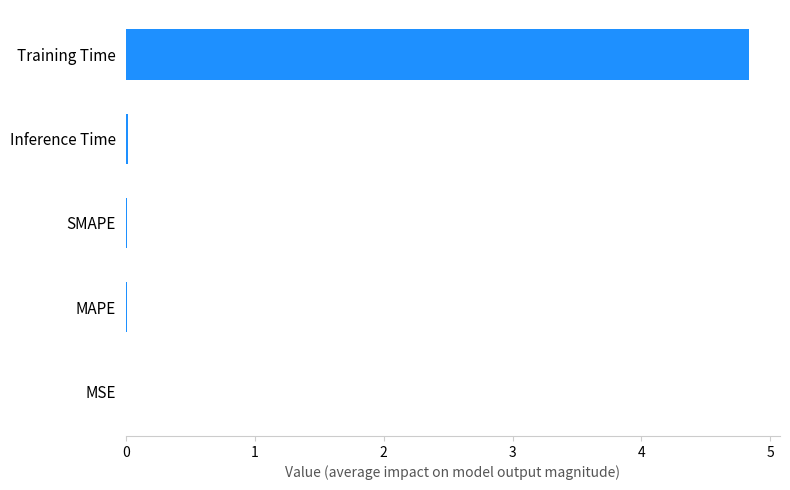

What is the maximum value shown in the chart?

4.8